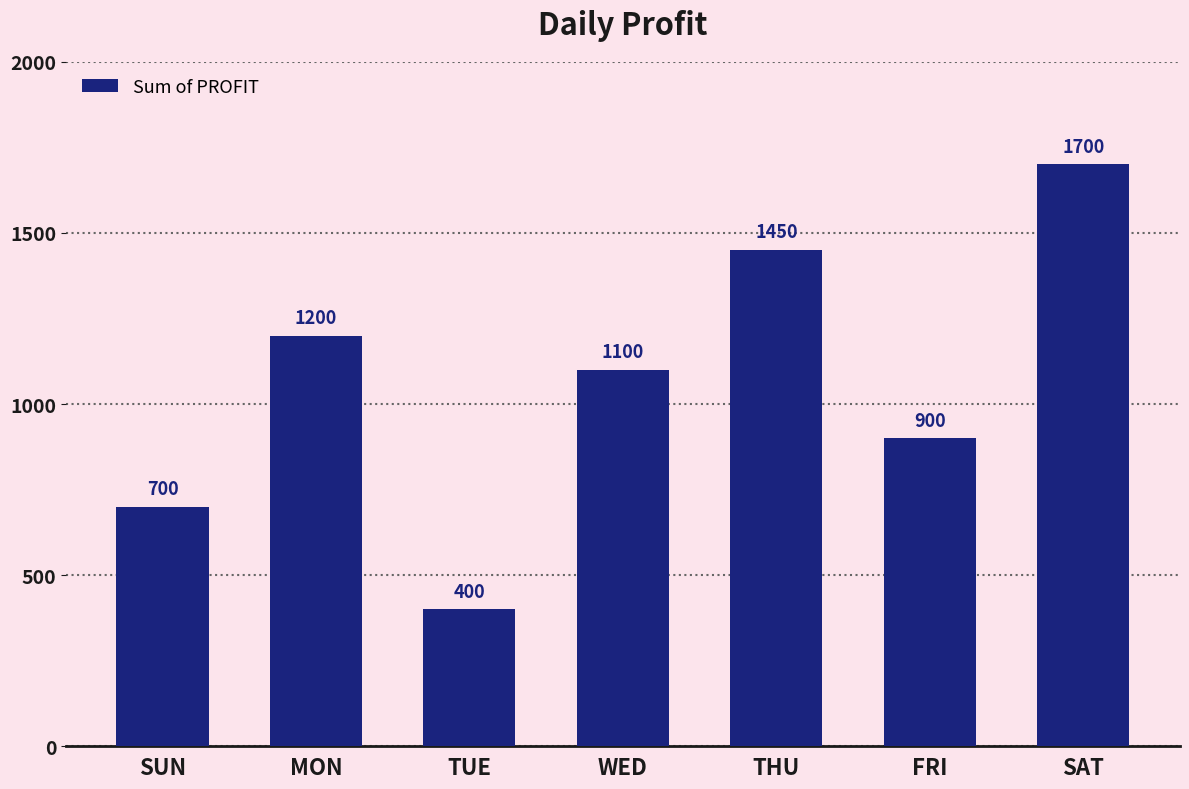

Approximately how many times larger is the value at FRI compared to WED?

0.8